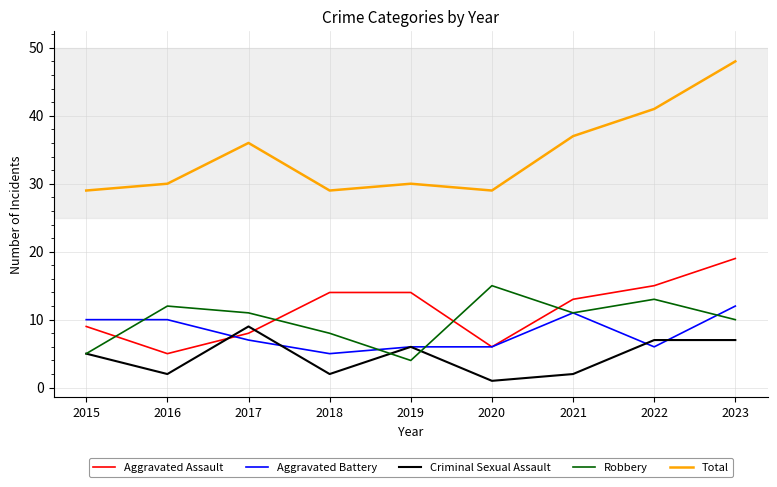

List the series in order of their peak value, highest first.

Total, Aggravated Assault, Robbery, Aggravated Battery, Criminal Sexual Assault